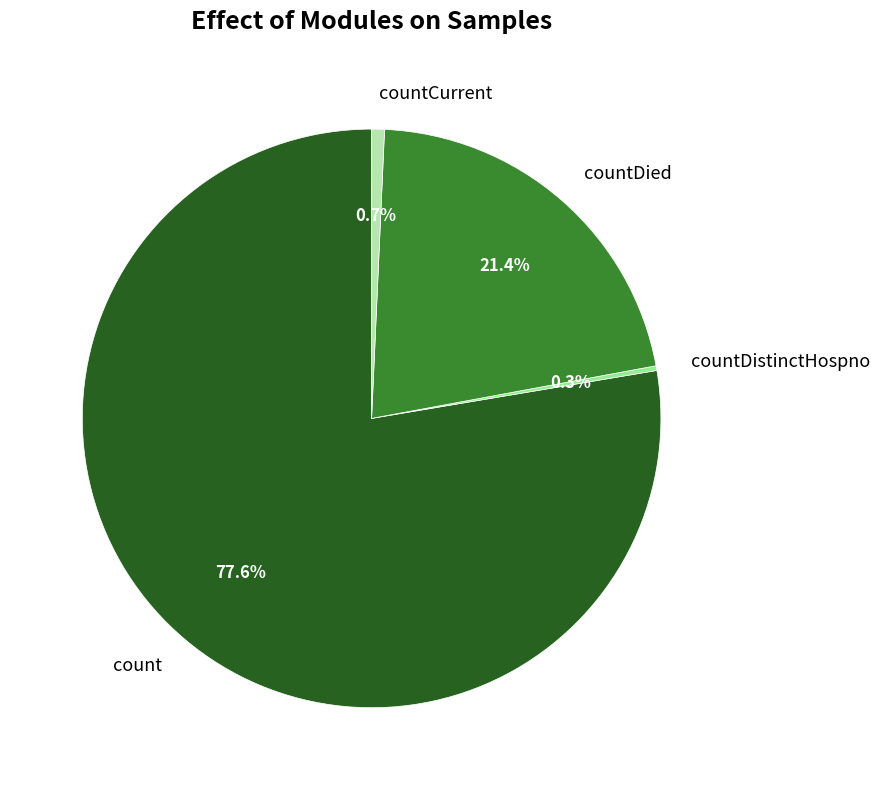

To the nearest percent, what portion does countDied represent?

21%